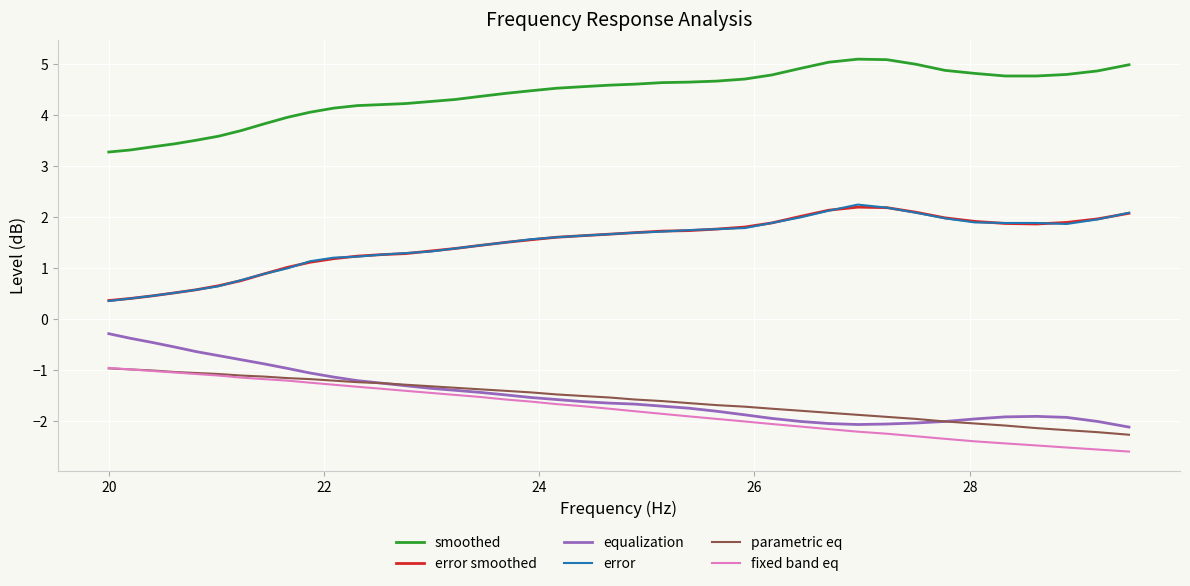

At how many categories does at least one series exceed 0?

40